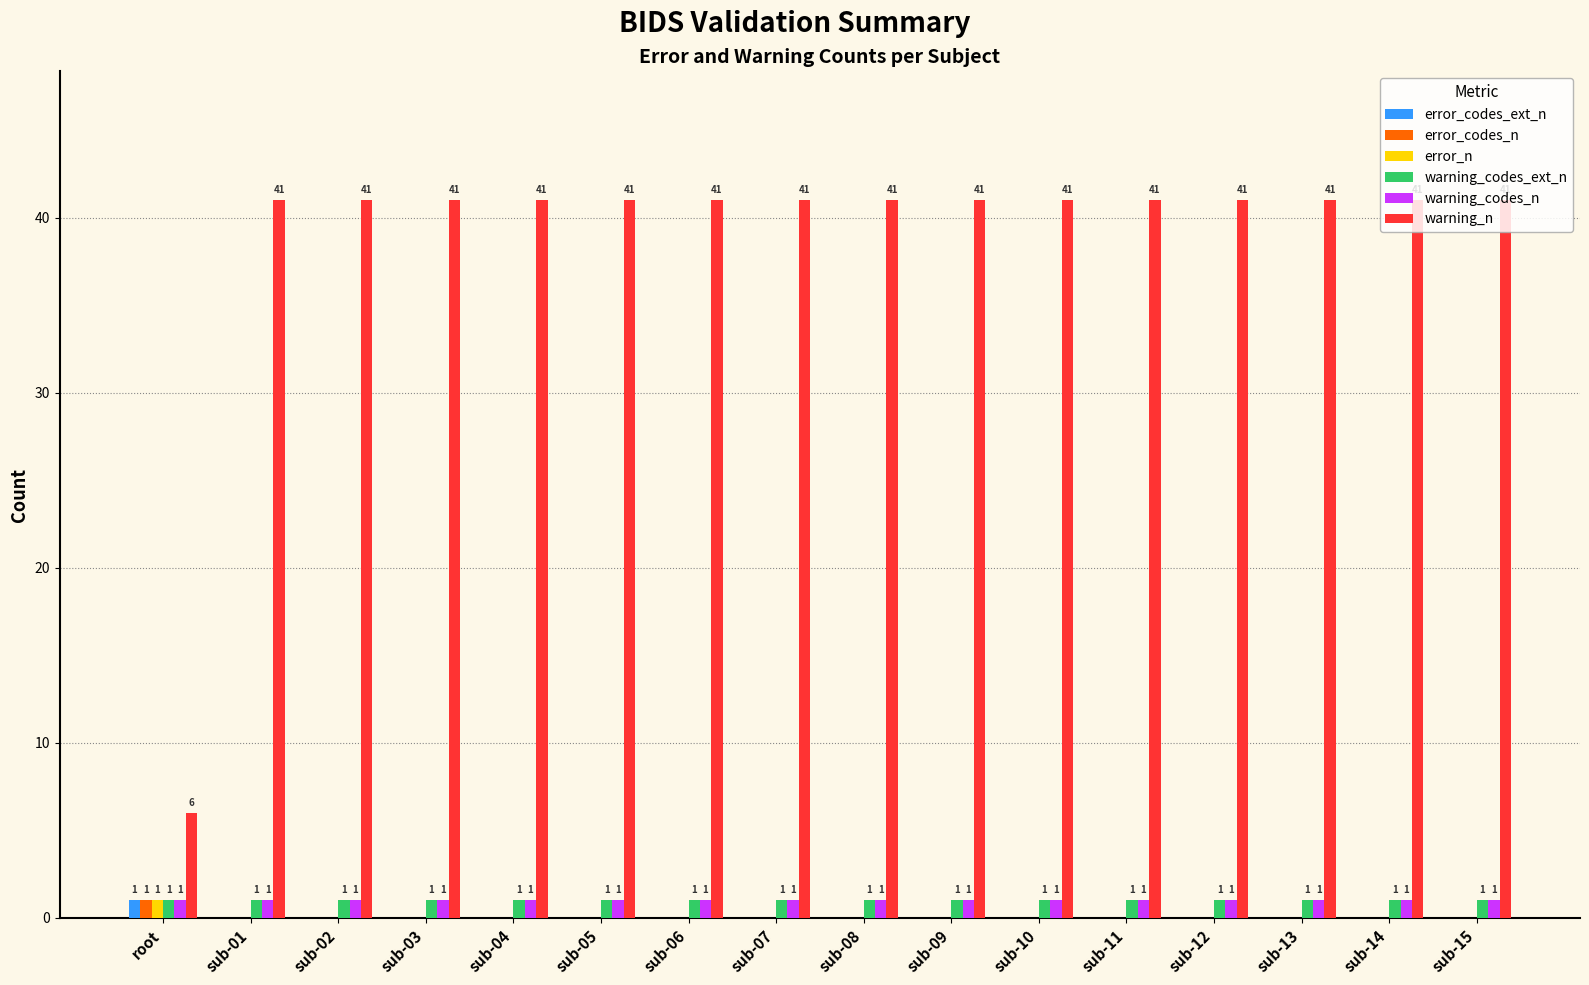

What is the sum of all error_codes_n values?

1